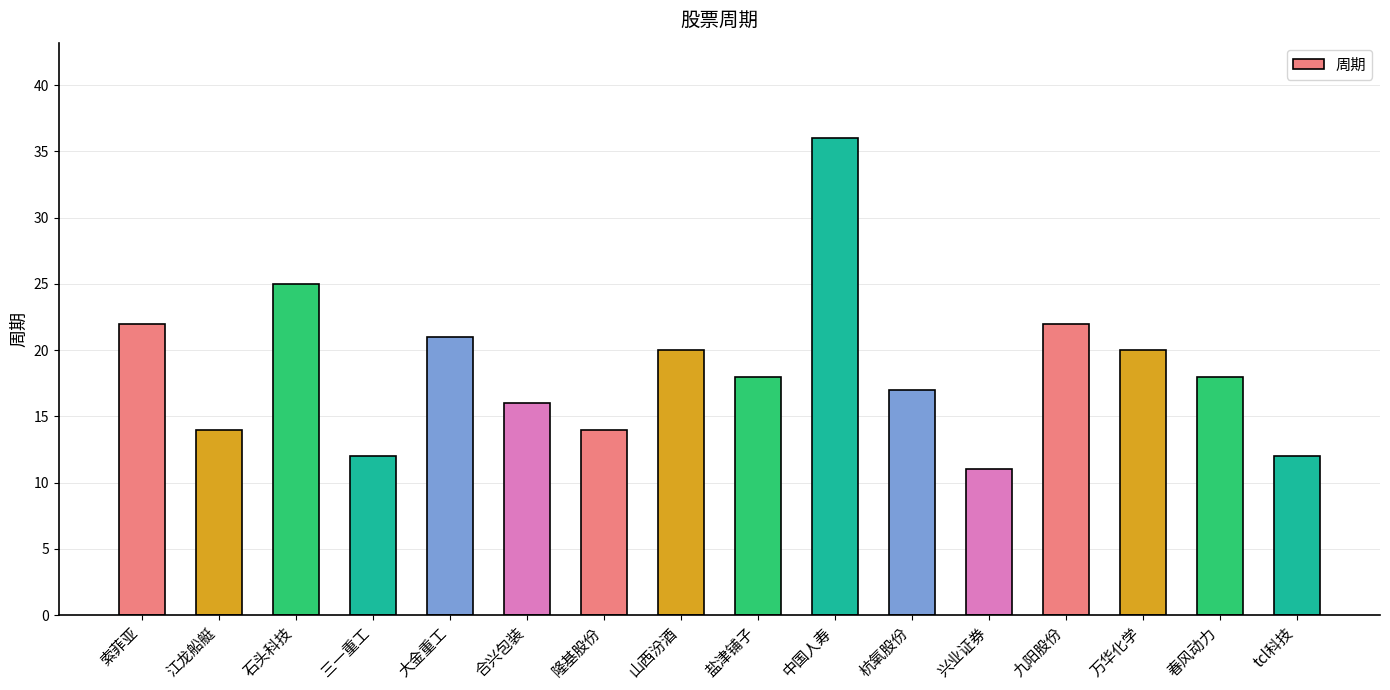

What is the label of the 3rd bar from the left?

石头科技